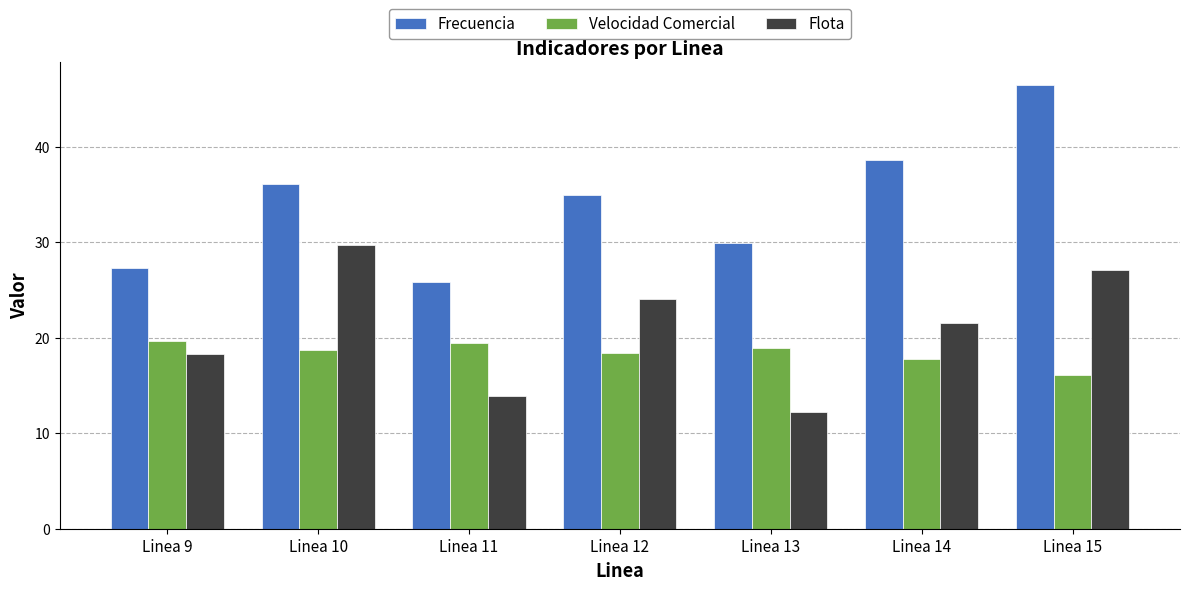

What is the minimum value for Velocidad Comercial?

16.0